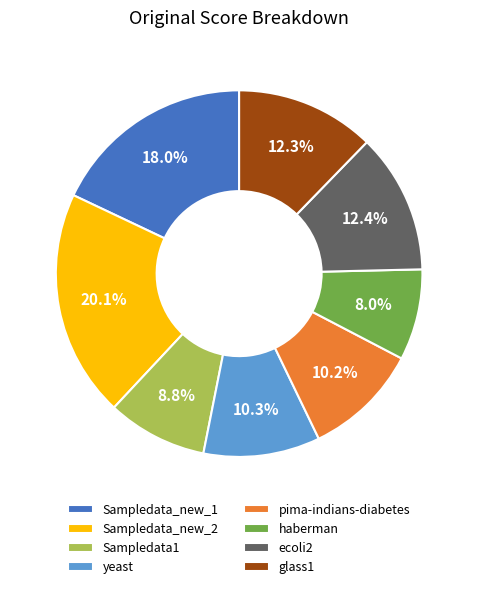

What percentage is NOT represented by pima-indians-diabetes?

89.8%